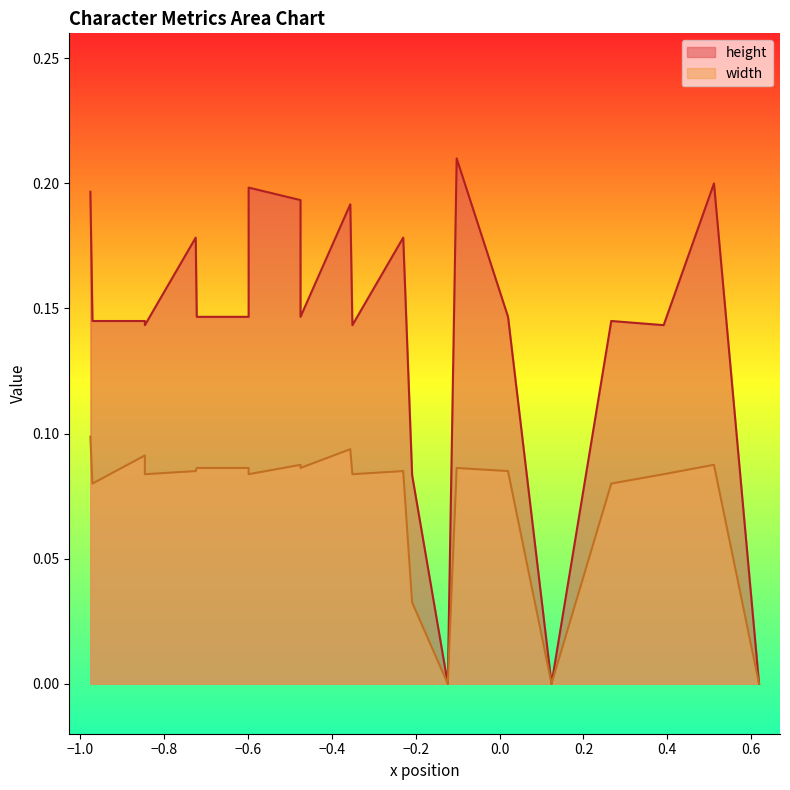

Between 16 and 19, which is larger?

16